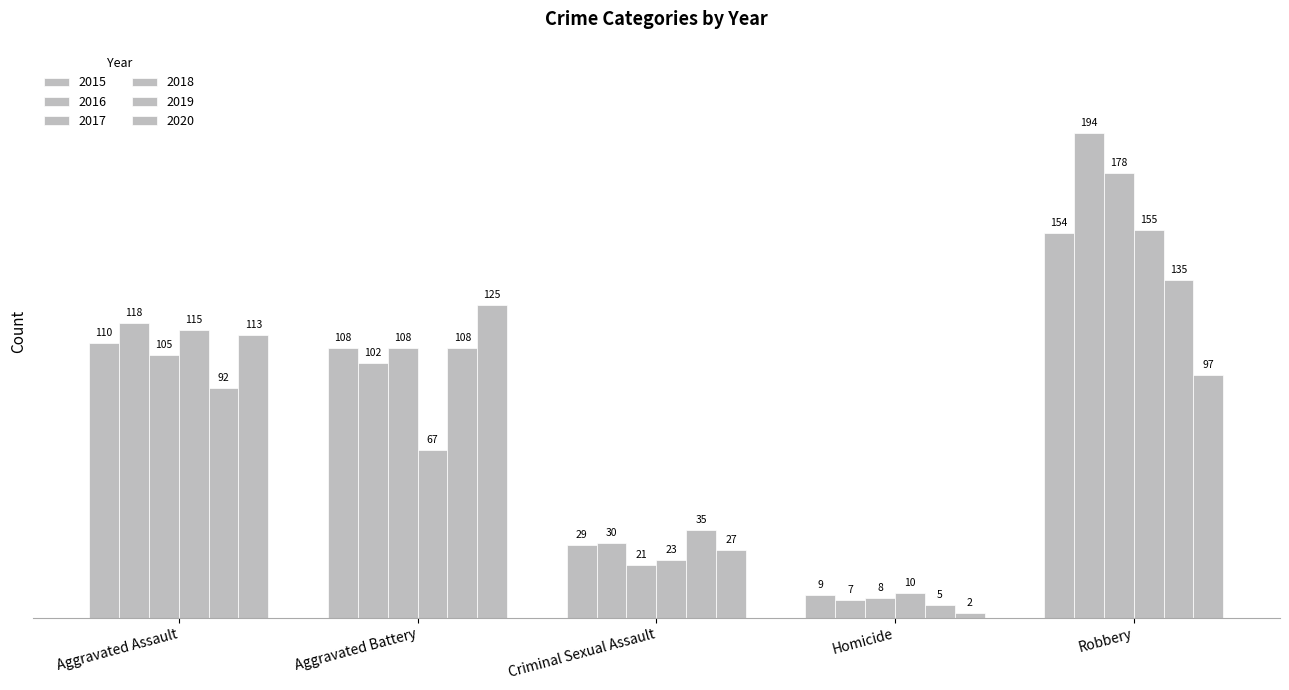

How many distinct data groups are displayed?

6